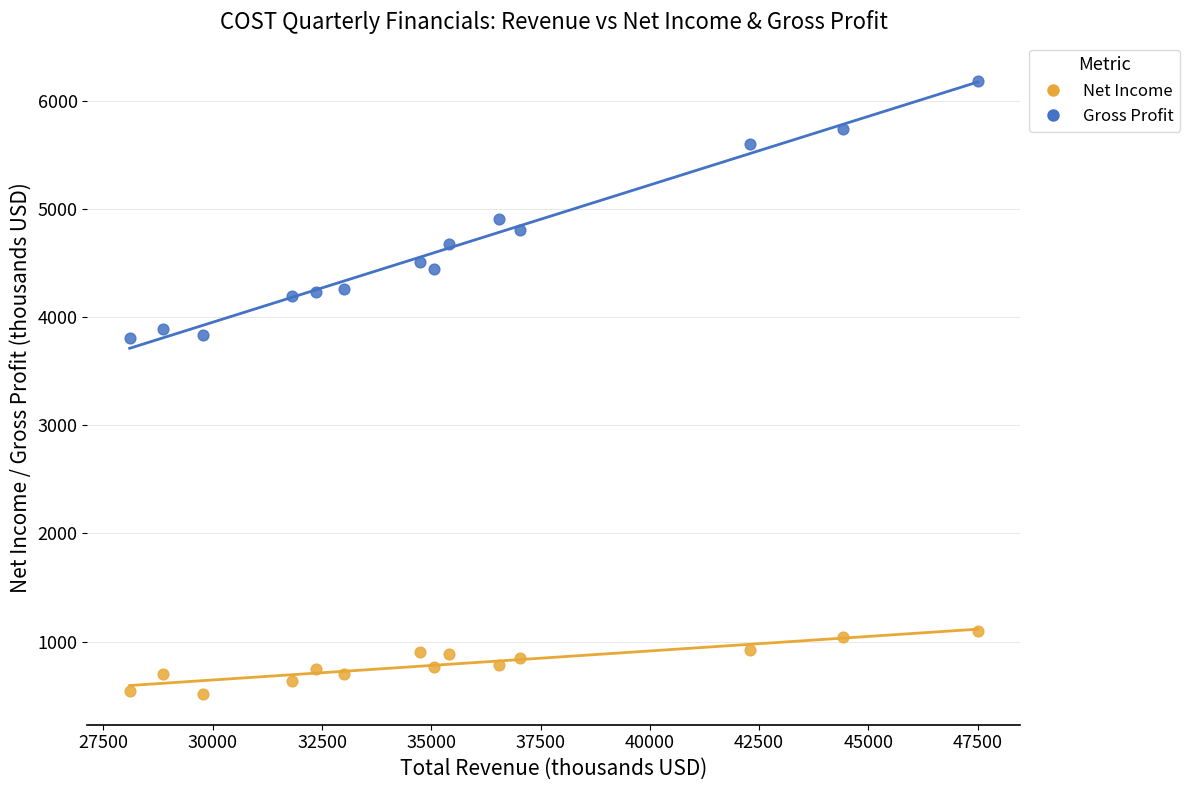

Which series reaches the minimum Y coordinate?

Net Income